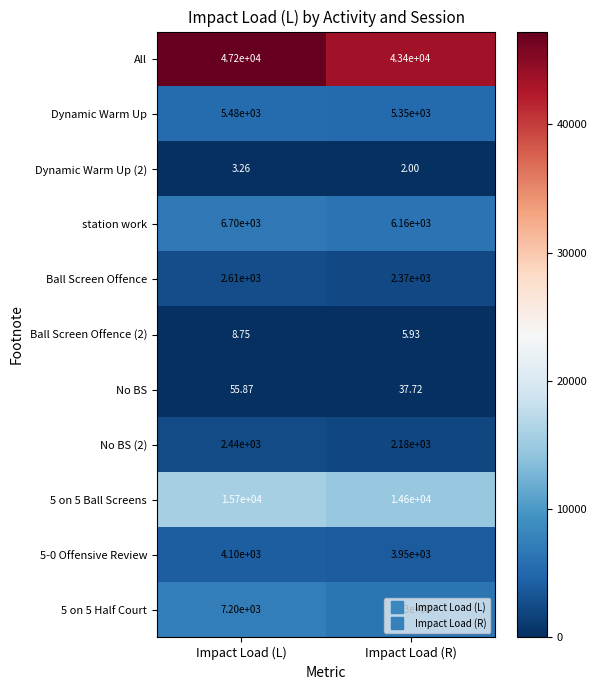

What is the maximum value shown in the chart?

47200.0